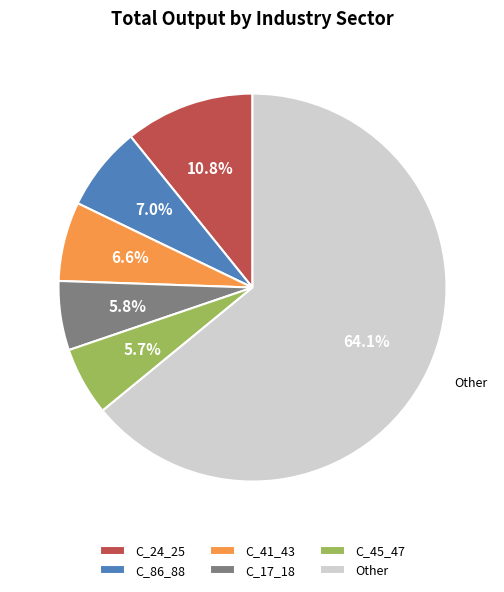

Is there a majority slice in this chart?

Yes